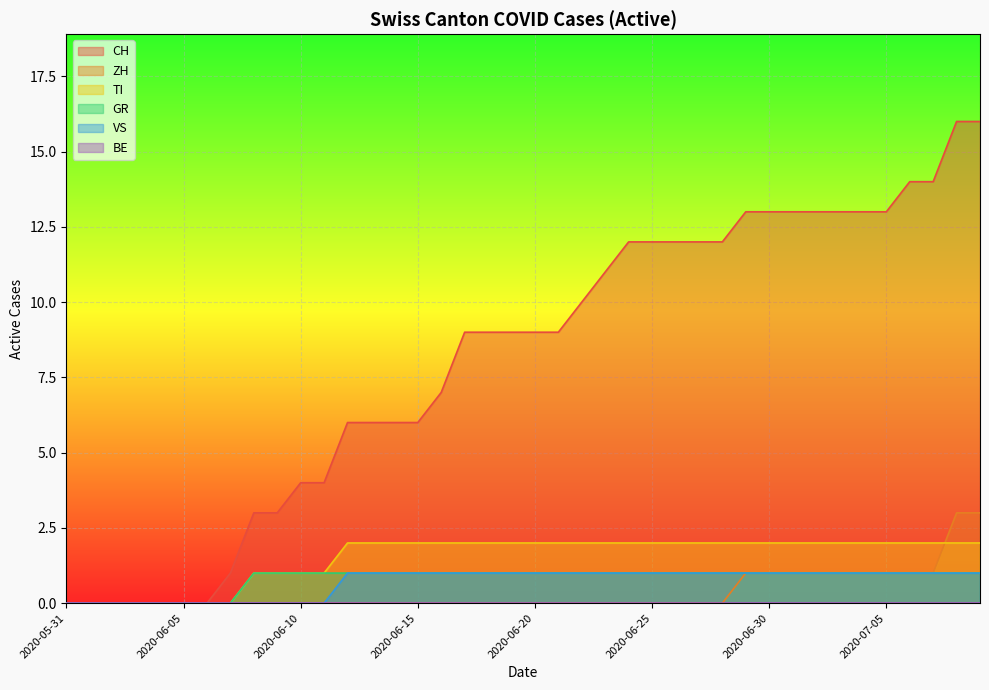

Which series has the widest spread of values?

CH